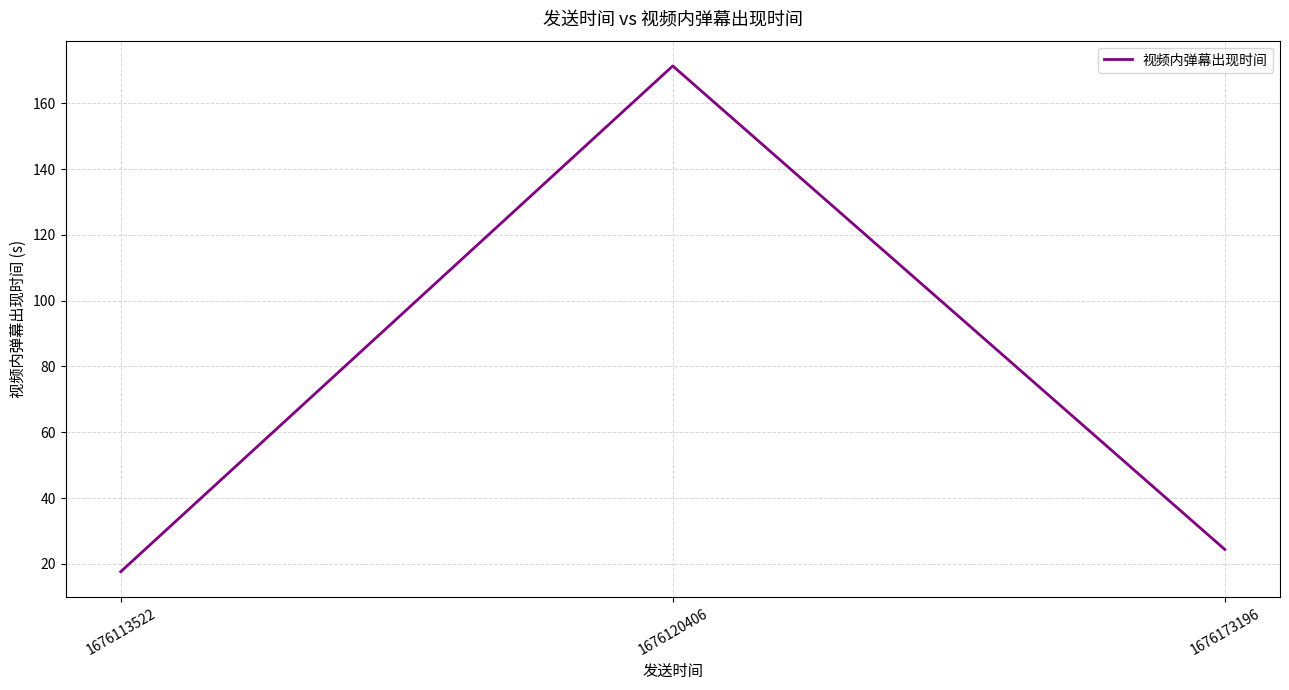

How many values are below 24?

1